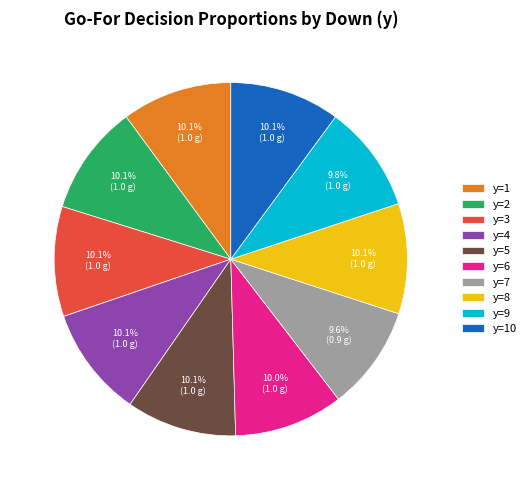

What is the total percentage of y=4 and y=6?

20.1%